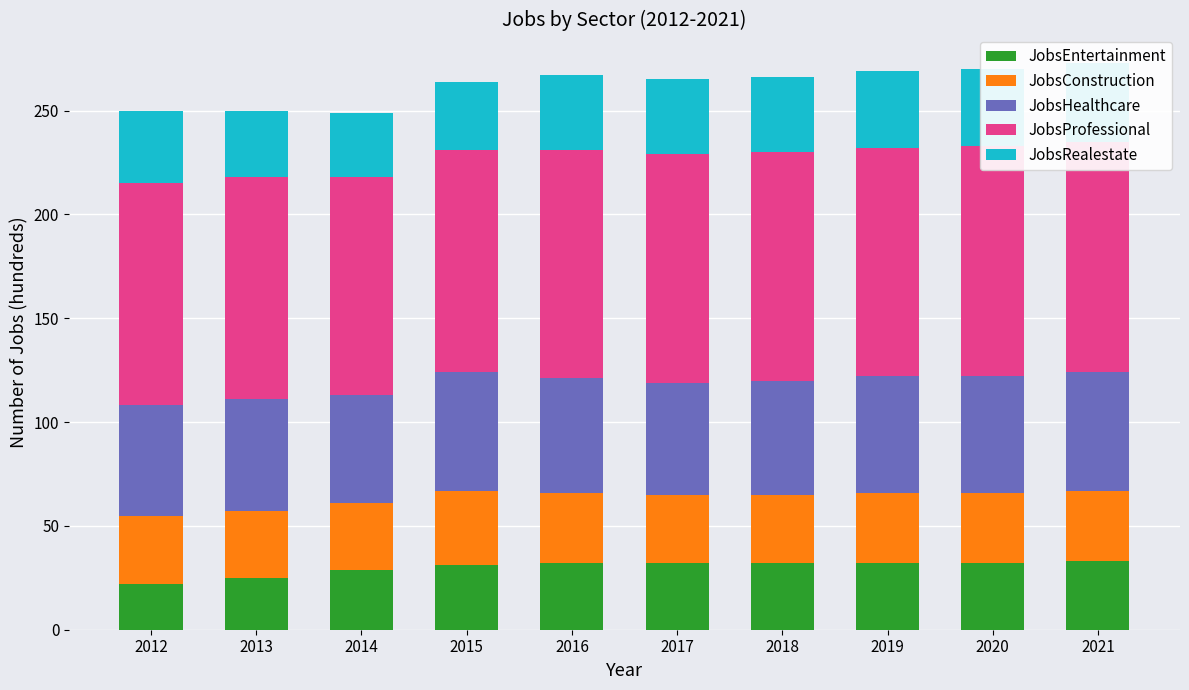

Is the value of JobsProfessional at 2021 greater than the value of JobsHealthcare at 2015?

Yes